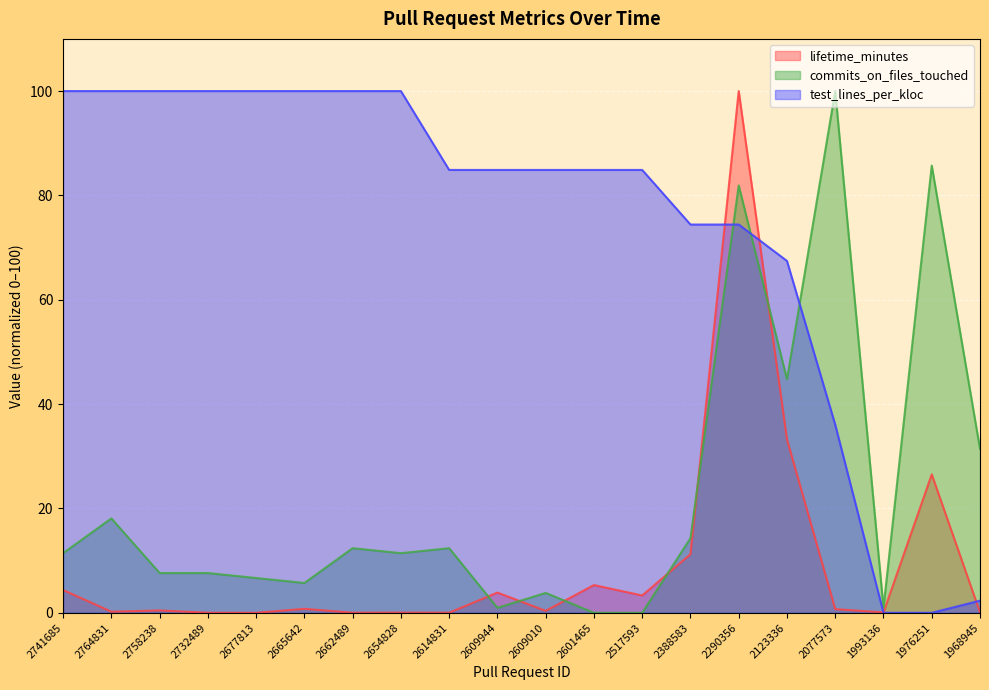

Which series ends up on top after the final intersection of test_lines_per_kloc and lifetime_minutes?

test_lines_per_kloc